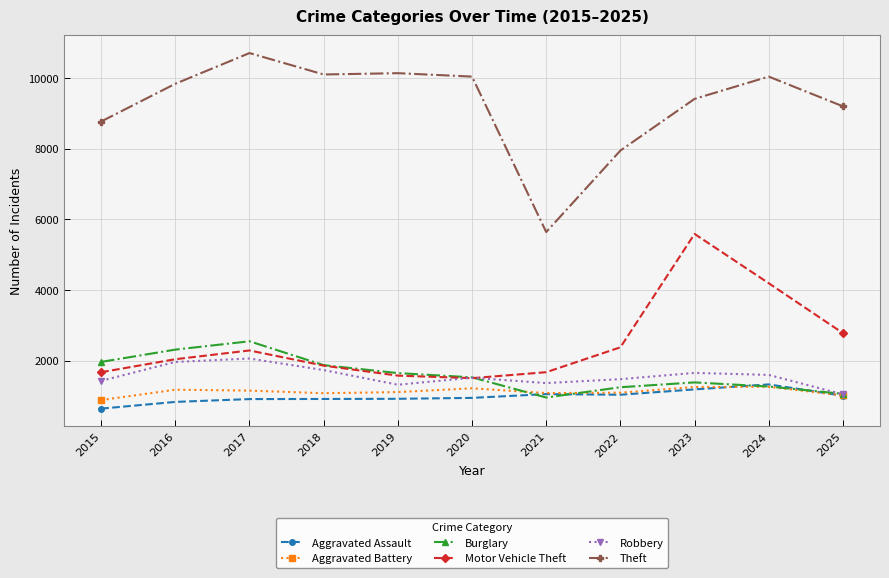

Where is Theft nearest to the value 8173?

2022